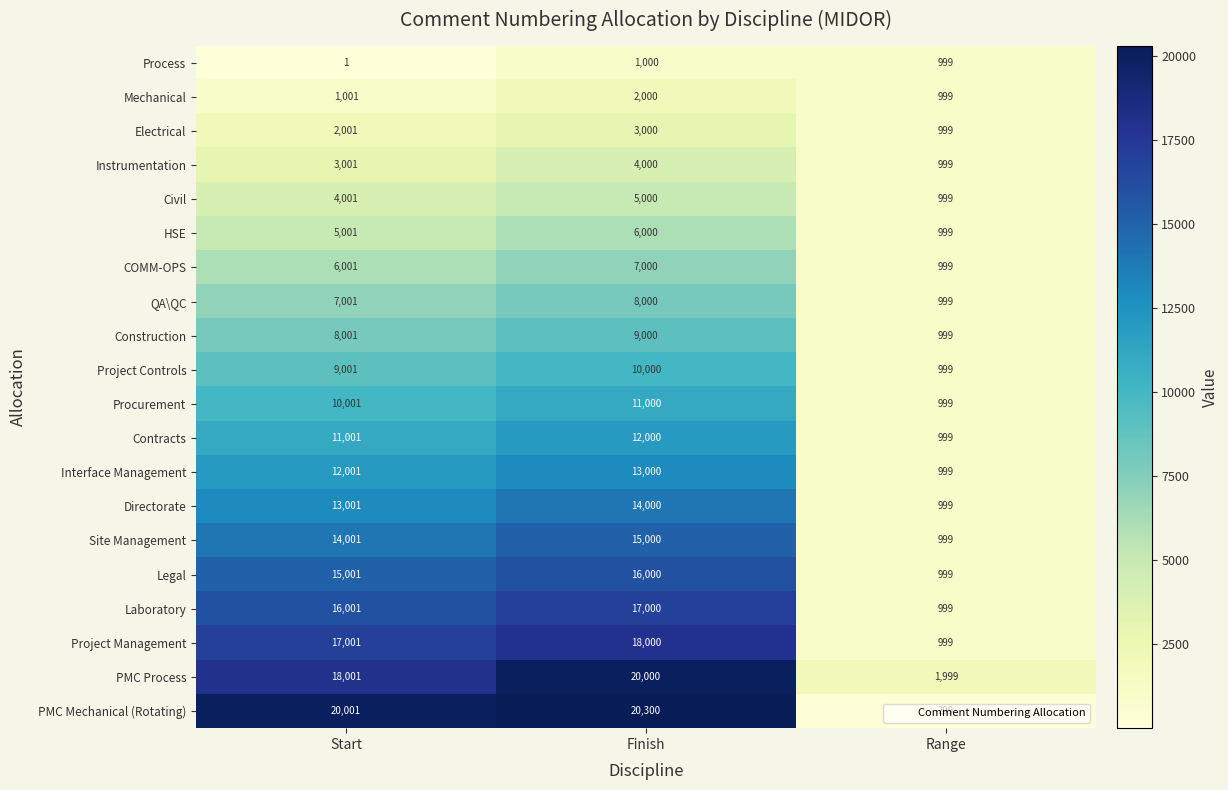

Is it true that Contracts equals 11001 at Start?

True